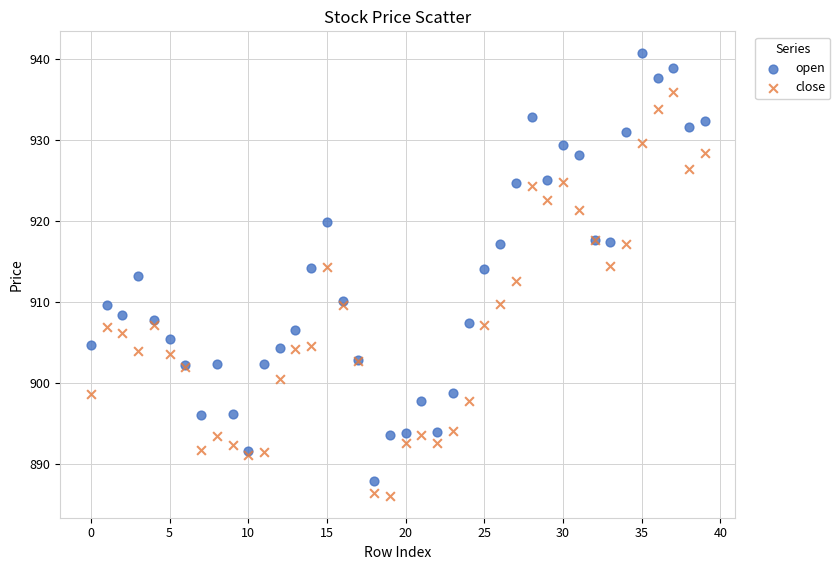

What are all the series names shown in the legend?

open, close